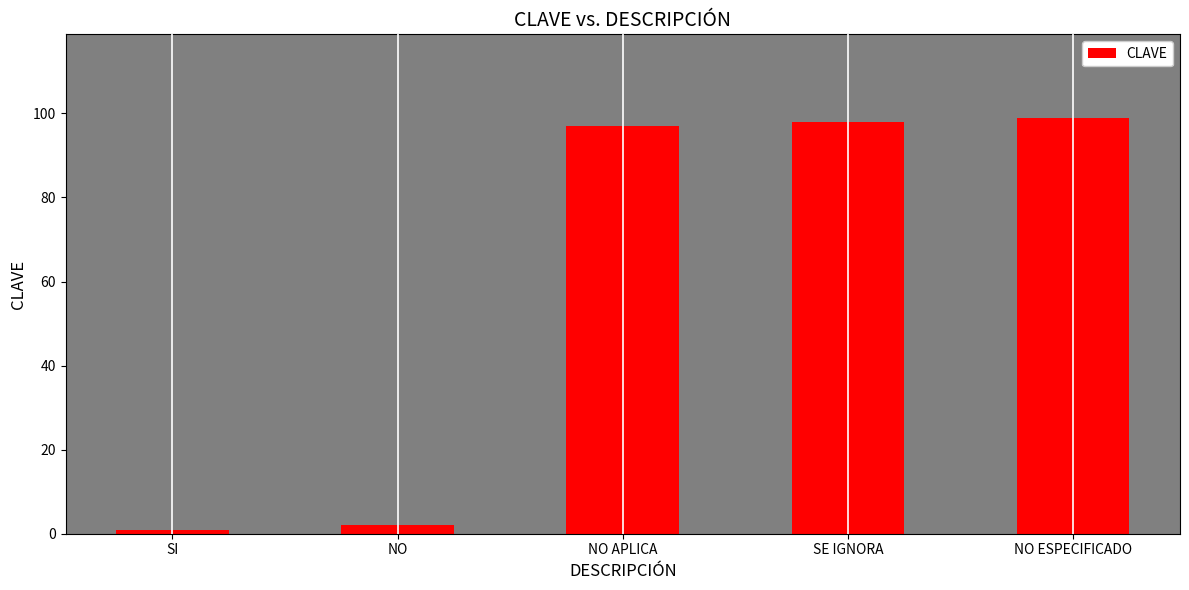

What is the difference between the values at NO APLICA and SI?

96